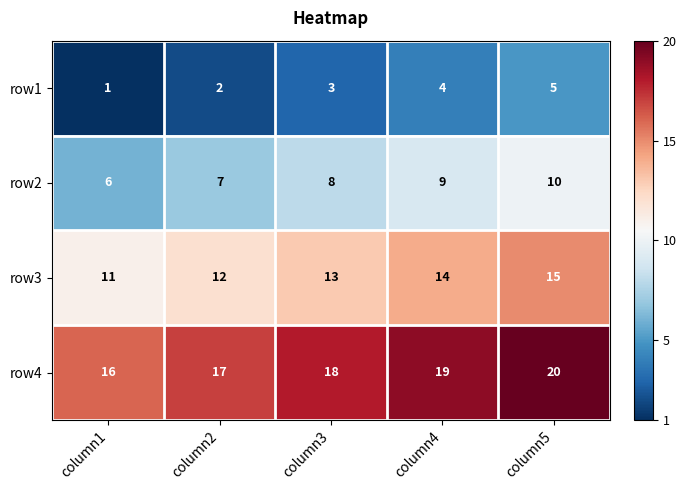

The value of row2 at column3 is 13. True or false?

False